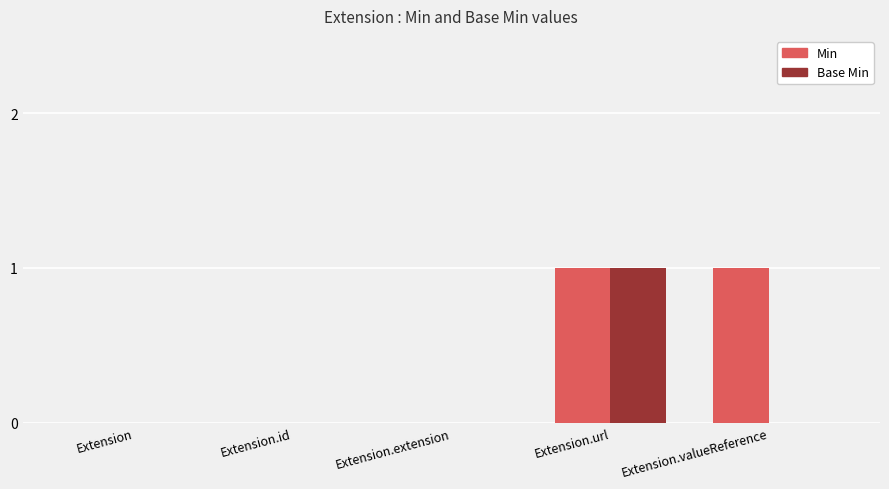

At which category is the sum across all series the highest?

Extension.url